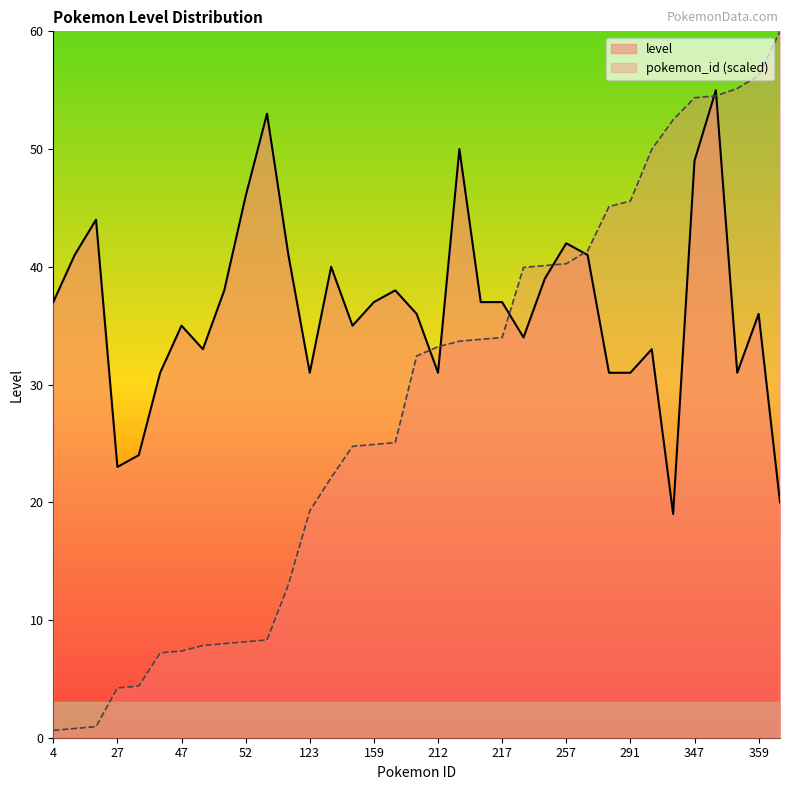

What is the spread (max minus min) of values at 216?

3.2